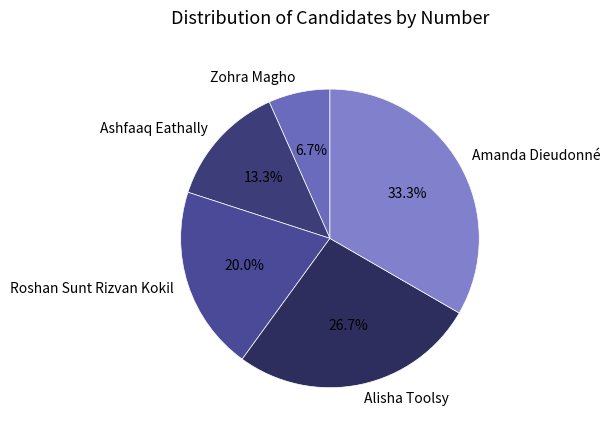

Between Alisha Toolsy and Ashfaaq Eathally, which is larger?

Alisha Toolsy